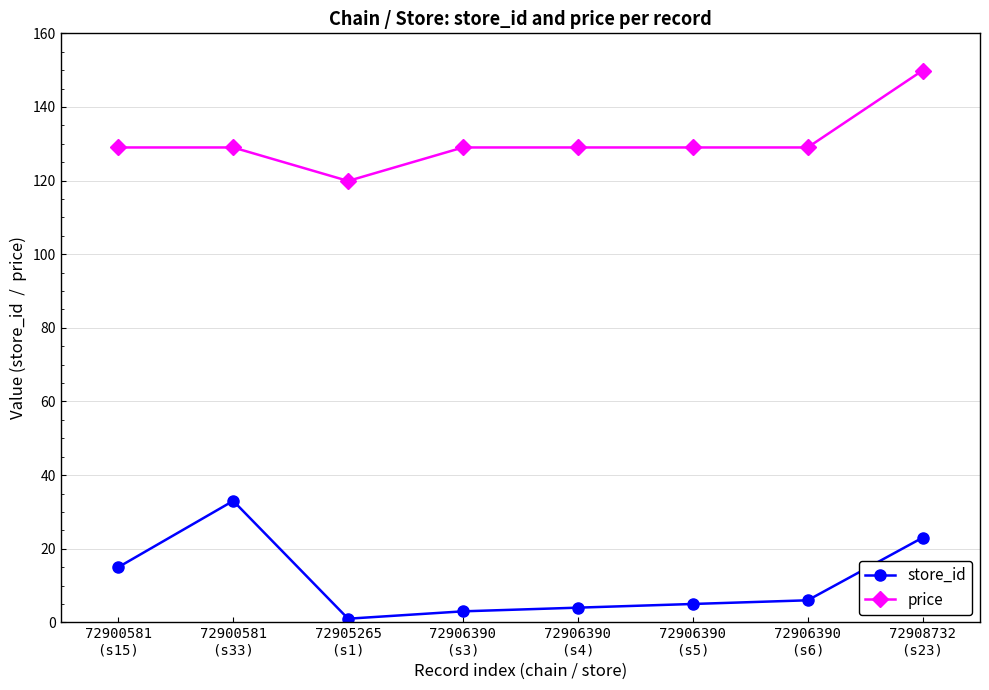

List the series in order of their peak value, highest first.

price, store_id